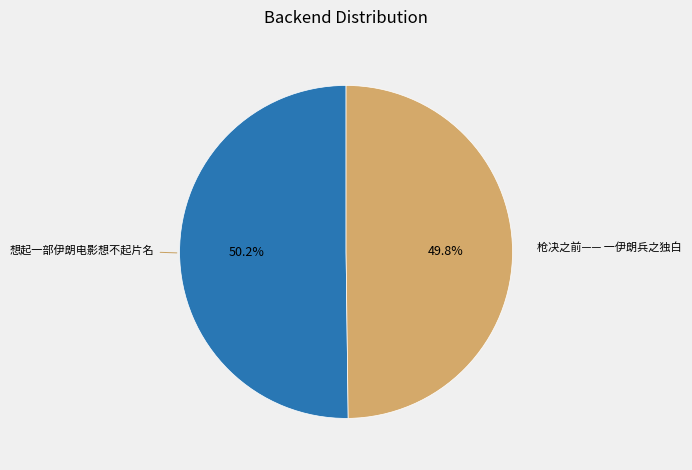

True or false: 枪决之前—— 一伊朗兵之独白 accounts for 50% of the total.

True